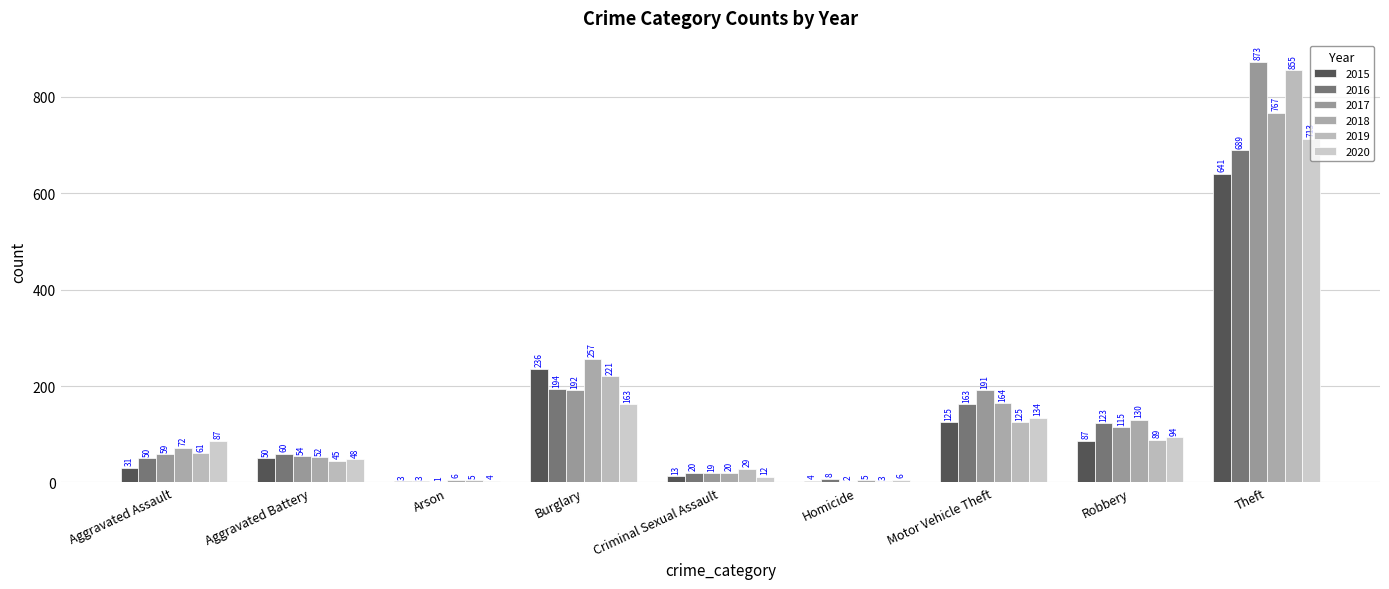

Reading left to right, list all the values displayed in this chart.

2015: 31	50	3	236	13	4	125	87	641
2016: 50	60	3	194	20	8	163	123	689
2017: 59	54	1	192	19	2	191	115	873
2018: 72	52	6	257	20	5	164	130	767
2019: 61	45	5	221	29	3	125	89	855
2020: 87	48	4	163	12	6	134	94	713